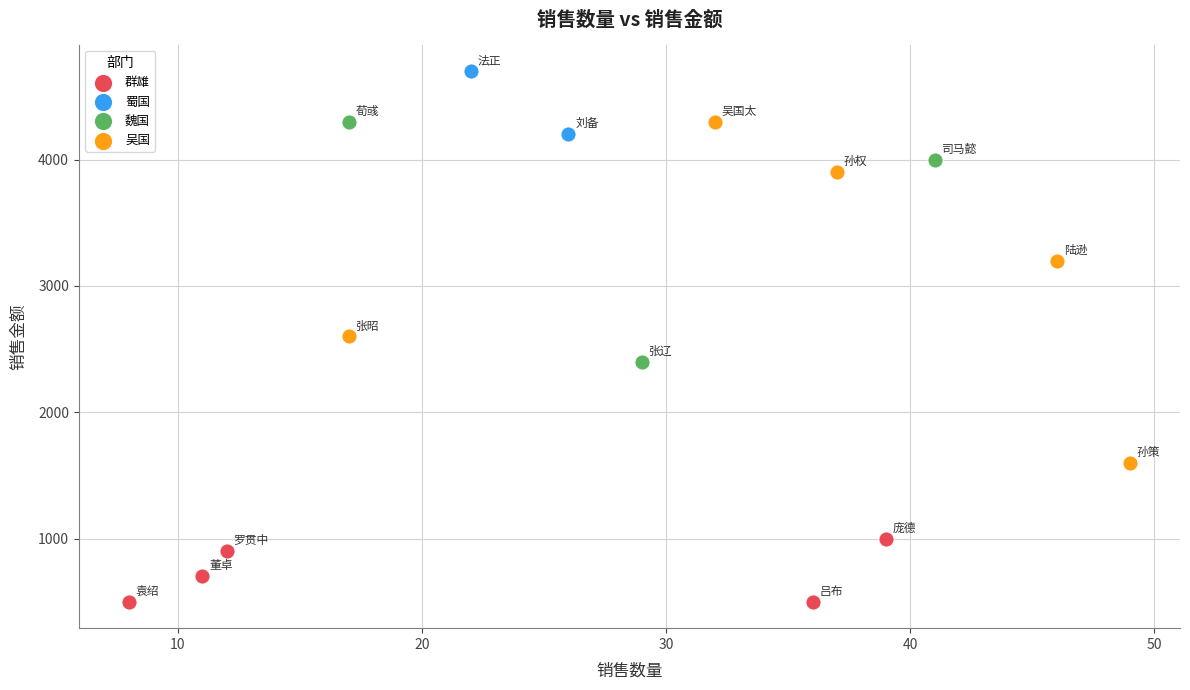

Which series has the widest spread of Y values?

吴国